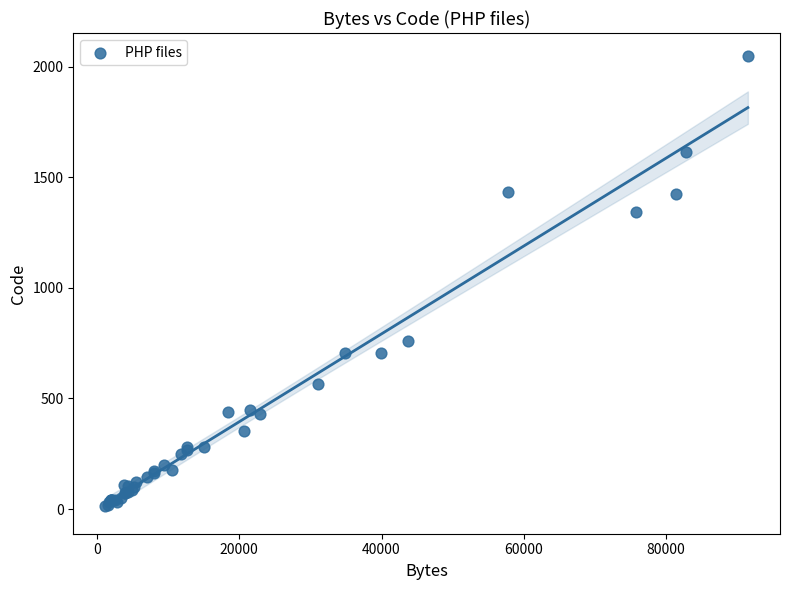

What Y value in the scatter plot is closest to 1030?

762